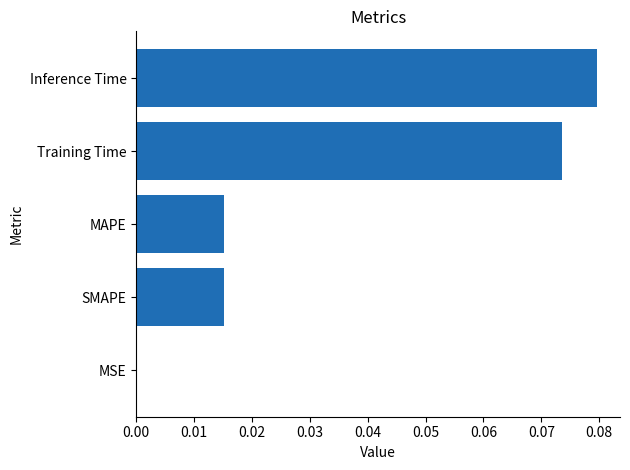

Between MSE and MAPE, which is larger?

MAPE